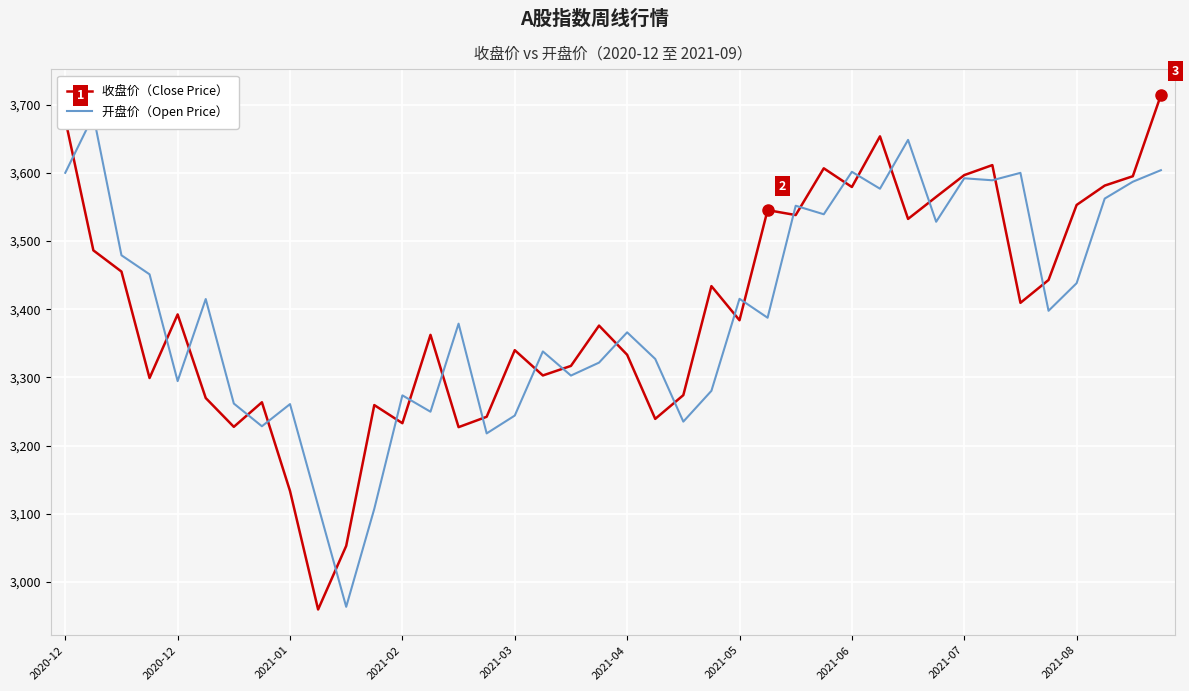

What is the average value of the 收盘价（Close Price） series?

3401.7